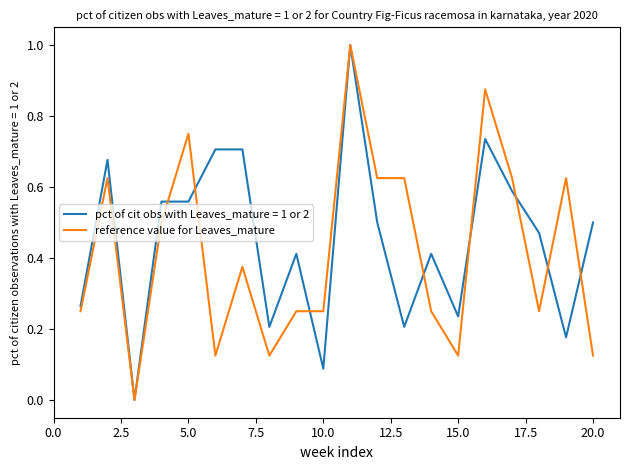

What is the maximum value shown in the chart?

1.0